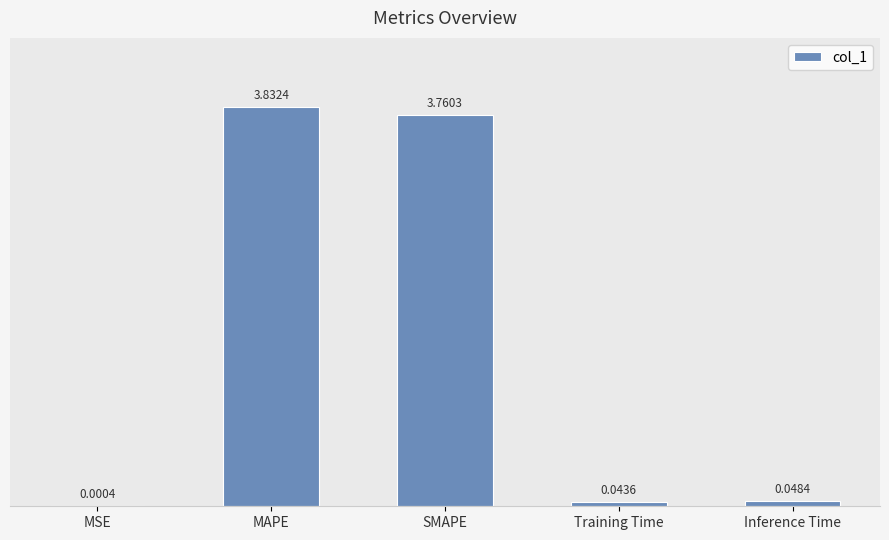

What is the change in value from SMAPE to Inference Time?

-3.7